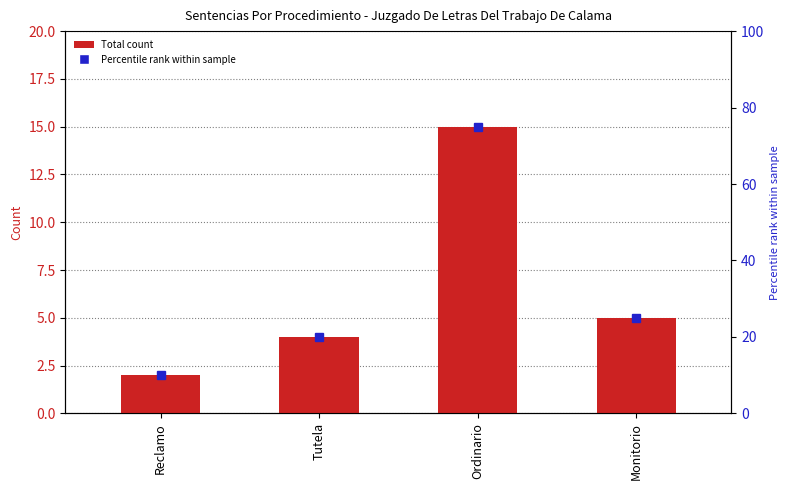

The value at Reclamo is 2. True or false?

True